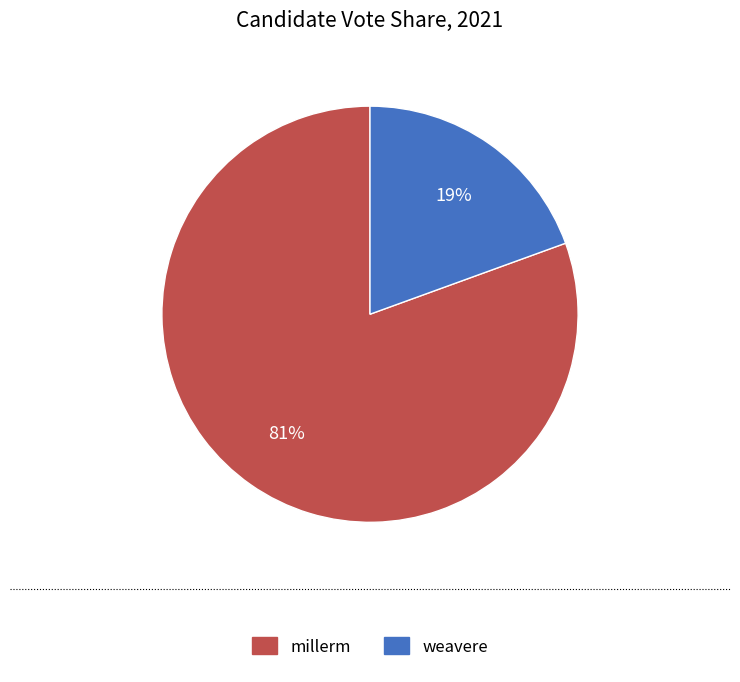

Do millerm and weavere together represent more than half of the pie?

Yes